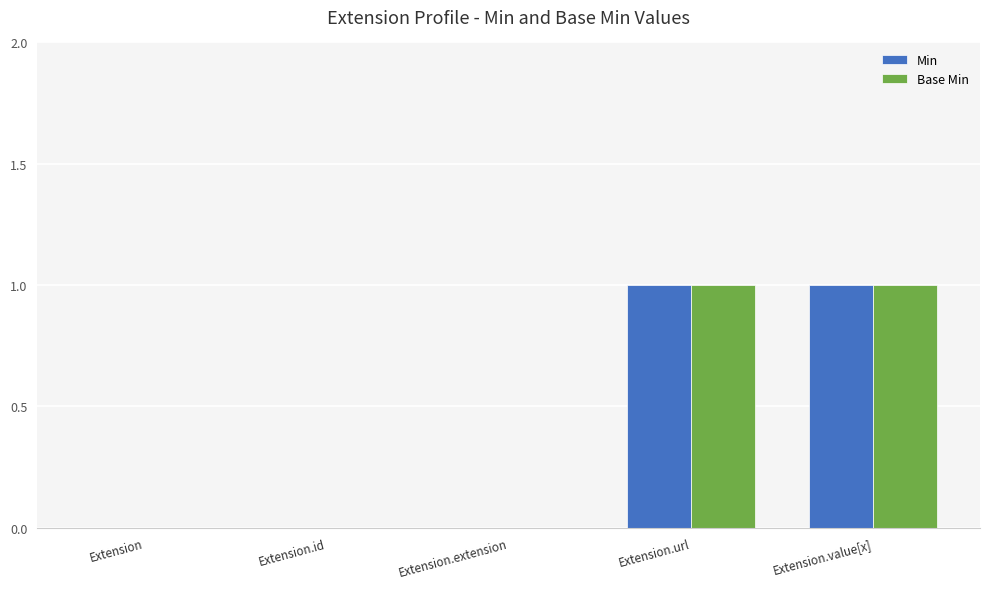

The value of Min at Extension.url is 1. True or false?

True